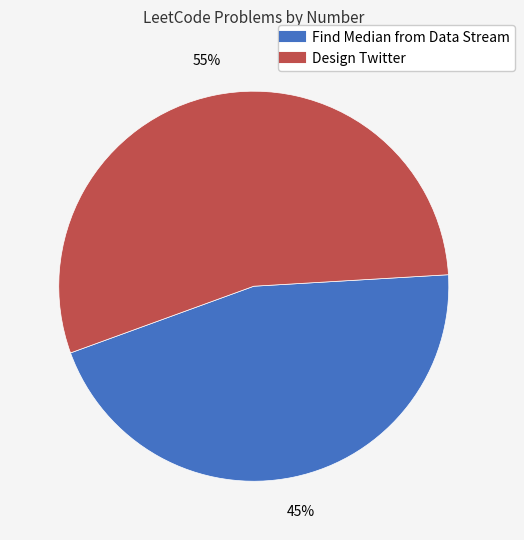

Approximately how many times larger is the value at Design Twitter compared to Find Median from Data Stream?

1.2